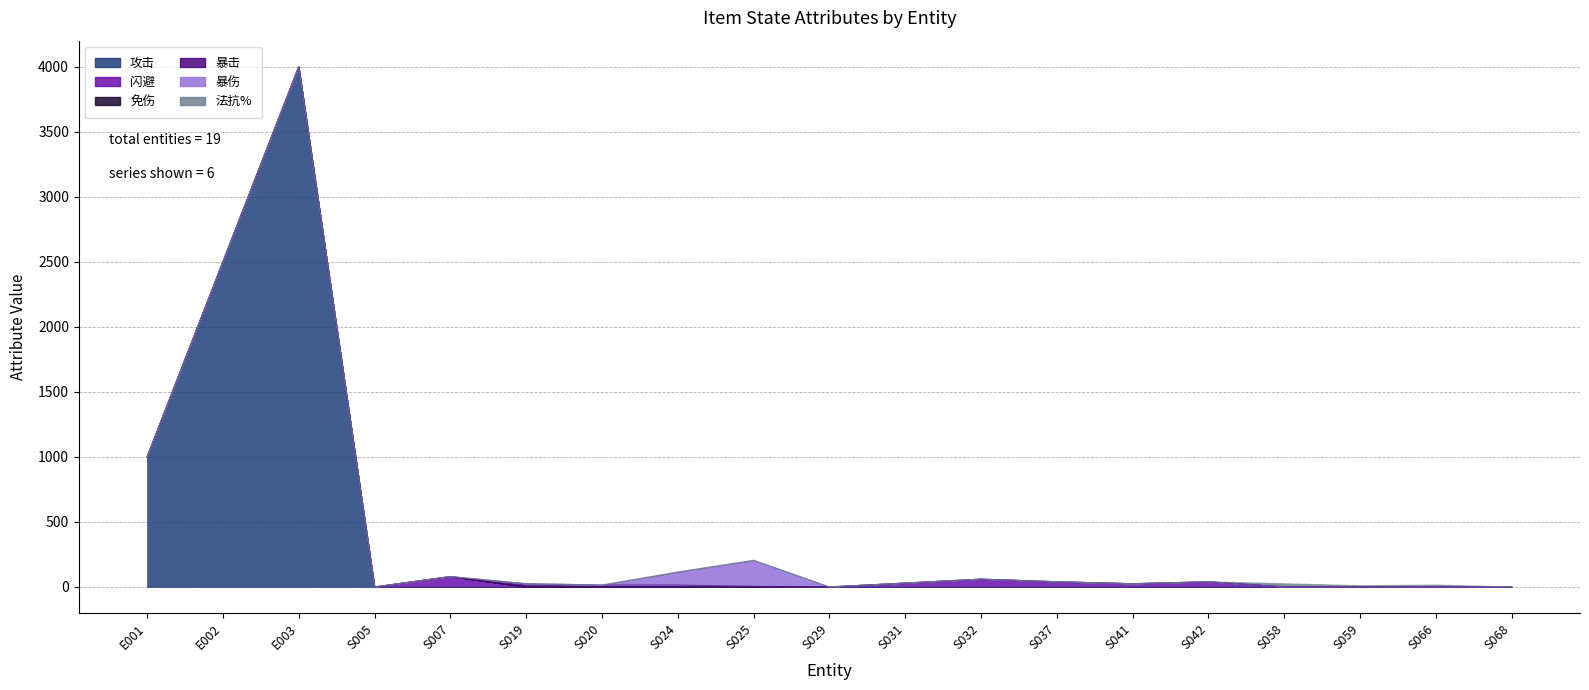

How many interior local peaks does the 闪避 series have?

2